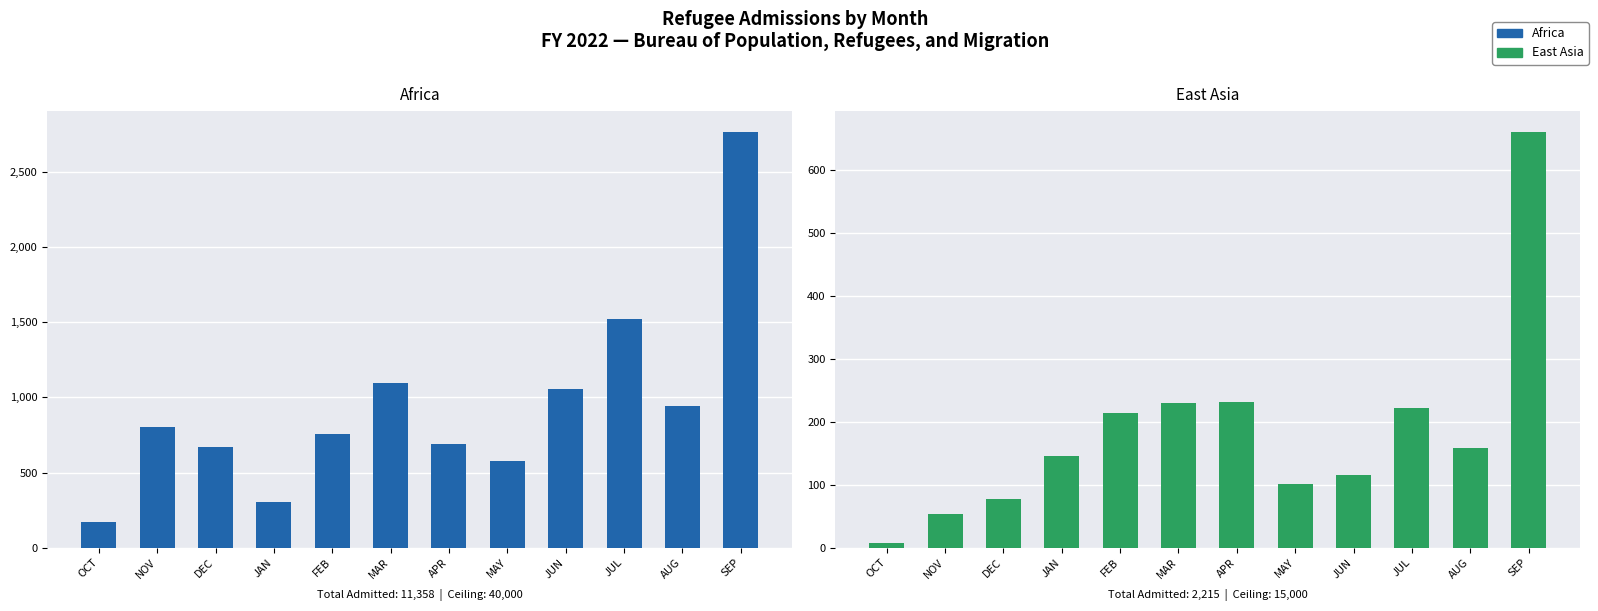

How many categories are shown in the chart?

12